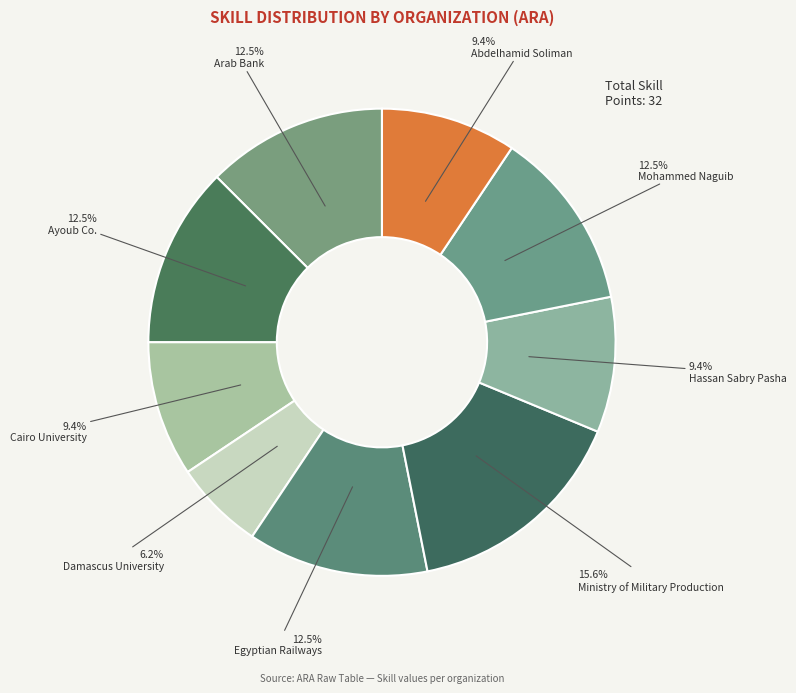

How many segments does this pie chart have?

9